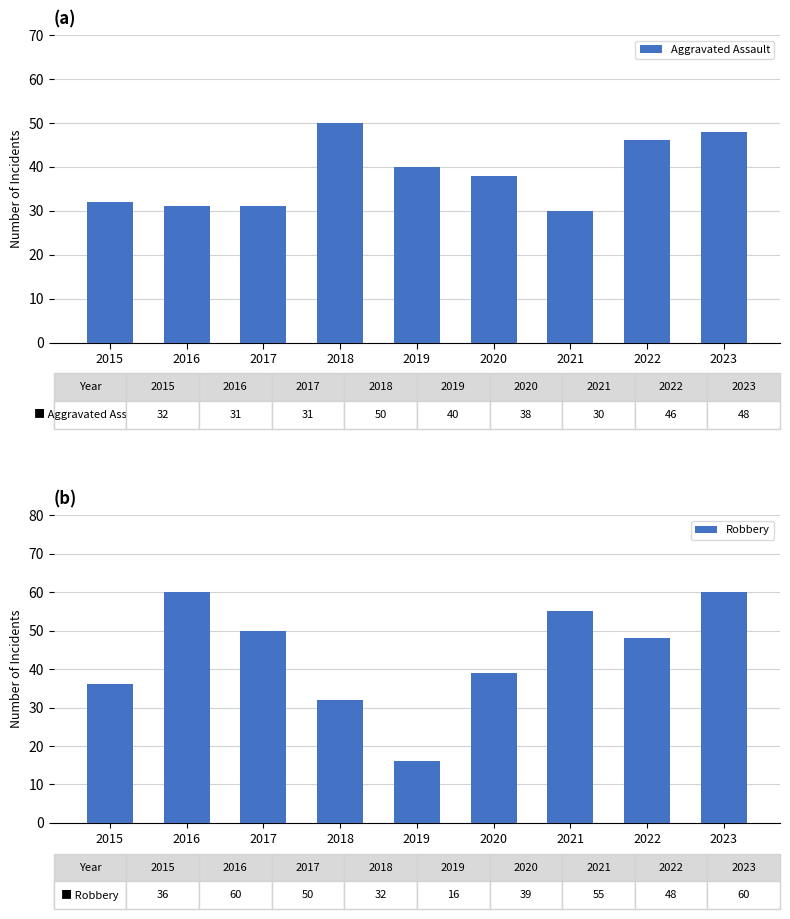

True or false: Aggravated Assault has a value of 50 at 2018.

True